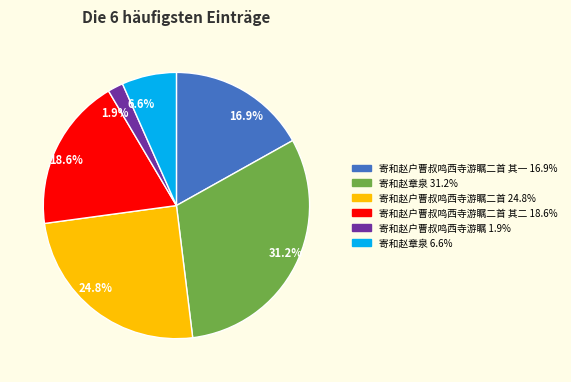

Which category has the smallest portion of the pie?

1.9%